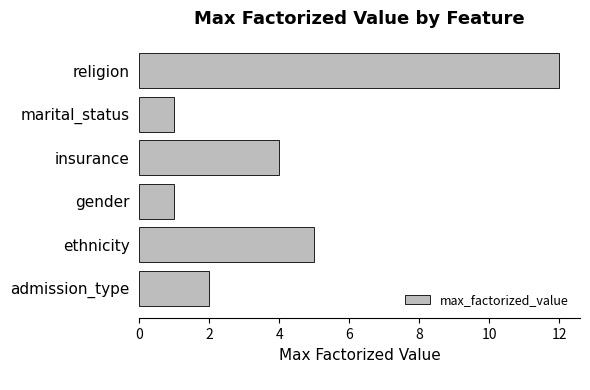

Count the number of categories in the chart.

6